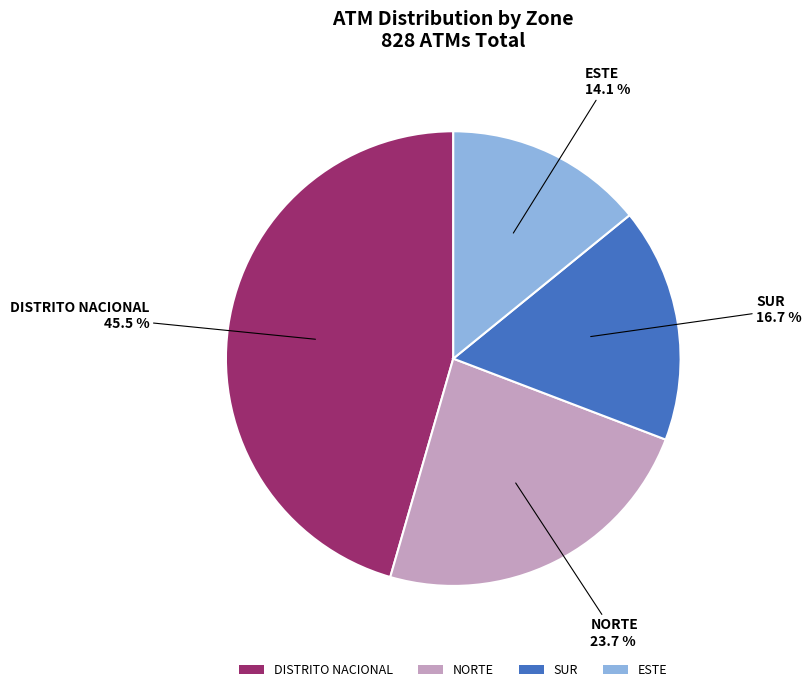

What percentage is the ESTE slice, to the nearest percent?

14%